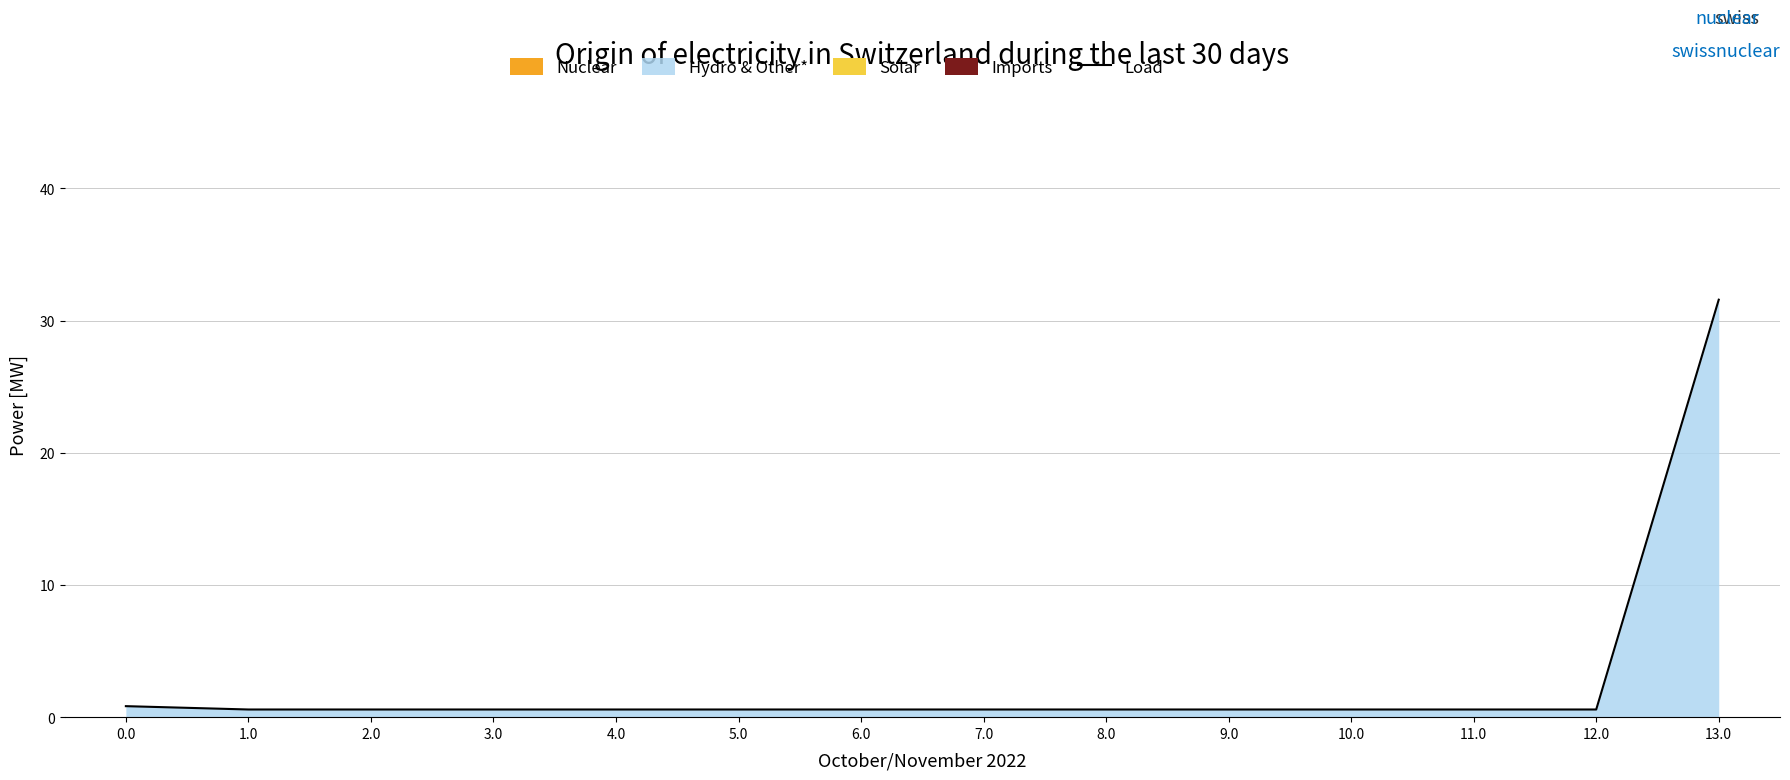

True or false: the data shows 0.6 at 2.0.

True